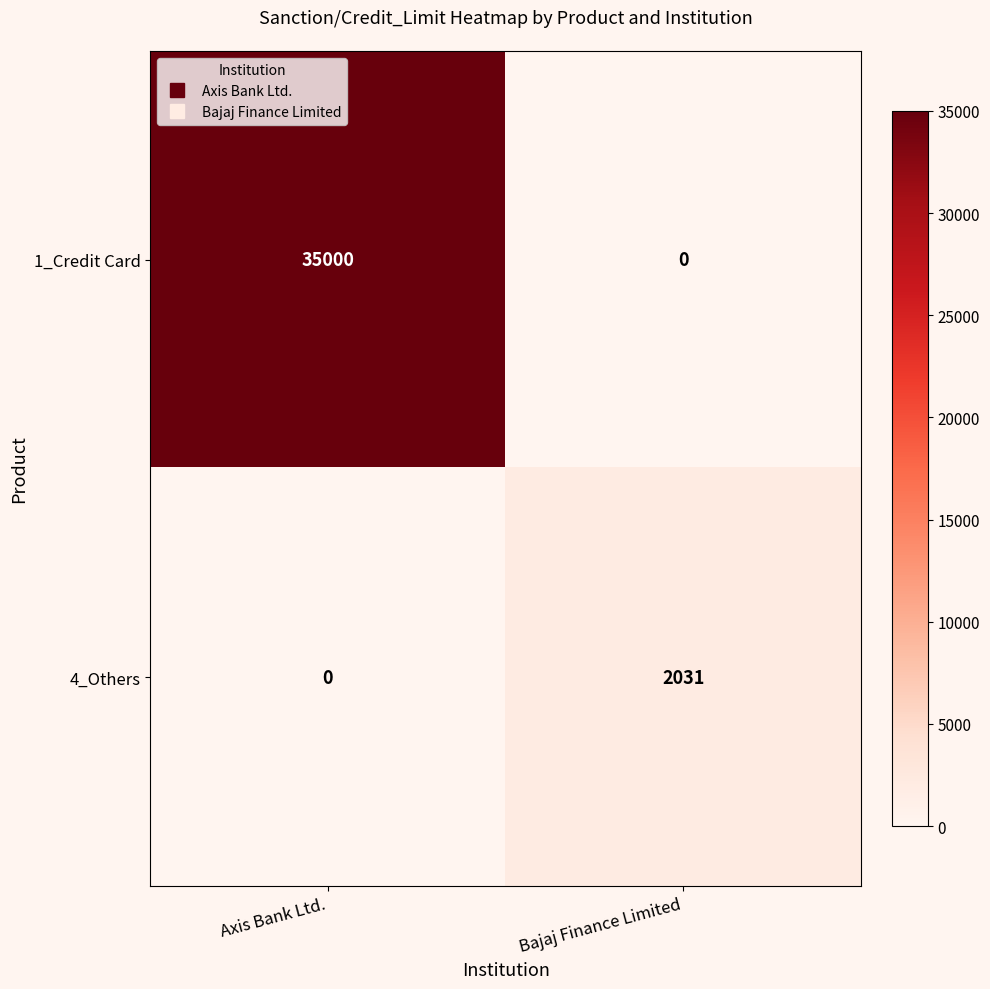

Count the number of data series in this chart.

2